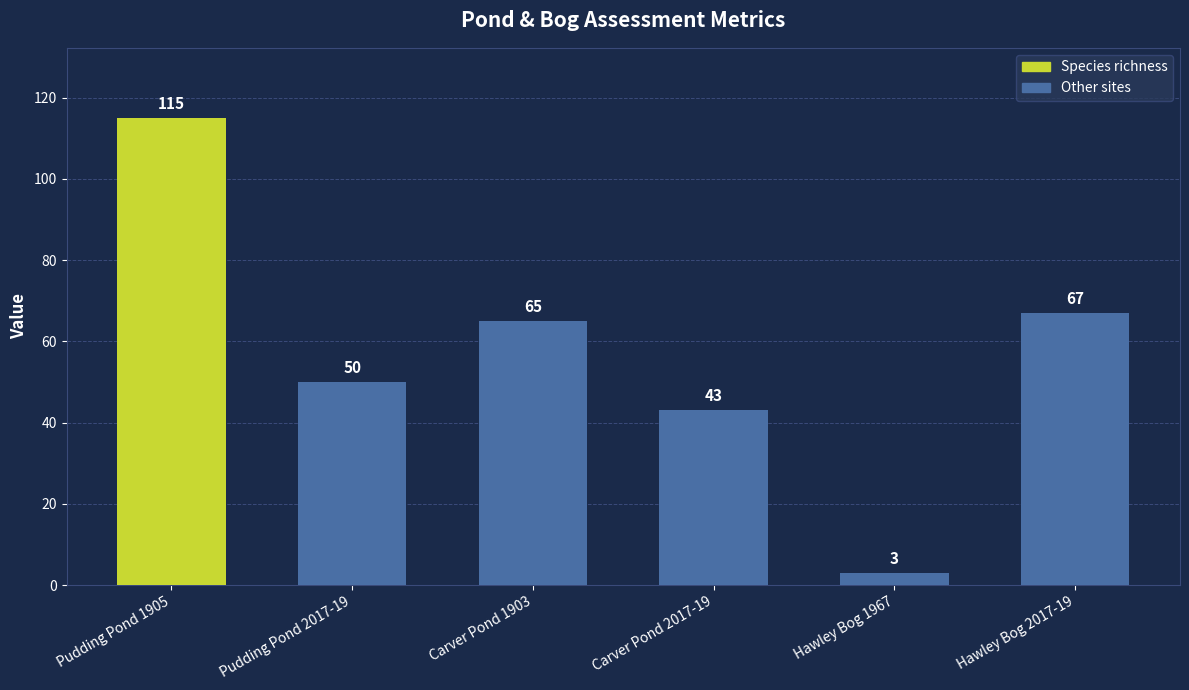

Reading left to right, transcribe all the data shown in this chart.

Pudding Pond 1905=115	Pudding Pond 2017-19=50	Carver Pond 1903=65	Carver Pond 2017-19=43	Hawley Bog 1967=3	Hawley Bog 2017-19=67